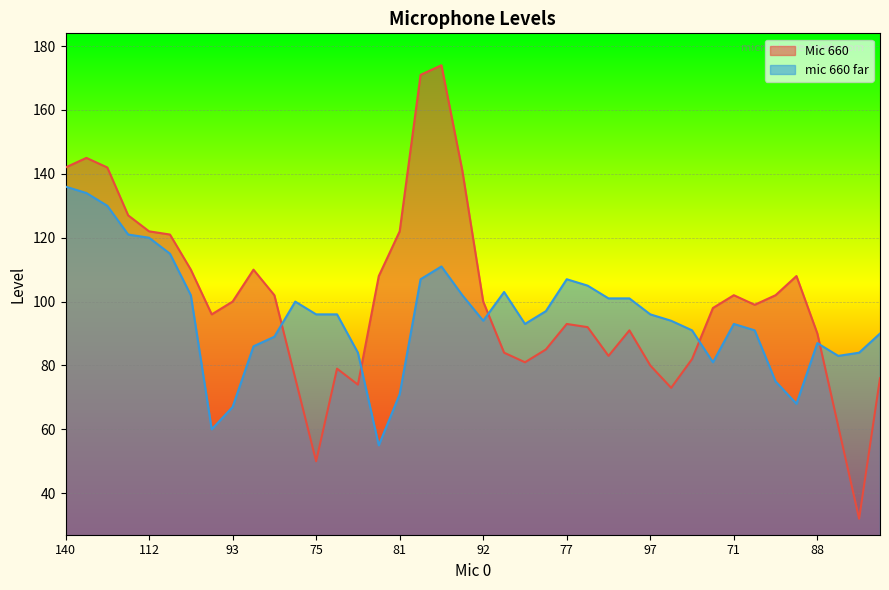

Reading right to left, what are all the values shown in this chart?

Mic 660: 76	32	61	90	108	102	99	102	98	82	73	80	91	83	92	93	85	81	84	100	141	174	171	122	108	74	79	50	76	102	110	100	96	110	121	122	127	142	145	142
mic 660 far: 90	84	83	87	68	75	91	93	81	91	94	96	101	101	105	107	97	93	103	94	102	111	107	71	55	84	96	96	100	89	86	67	60	102	115	120	121	130	134	136